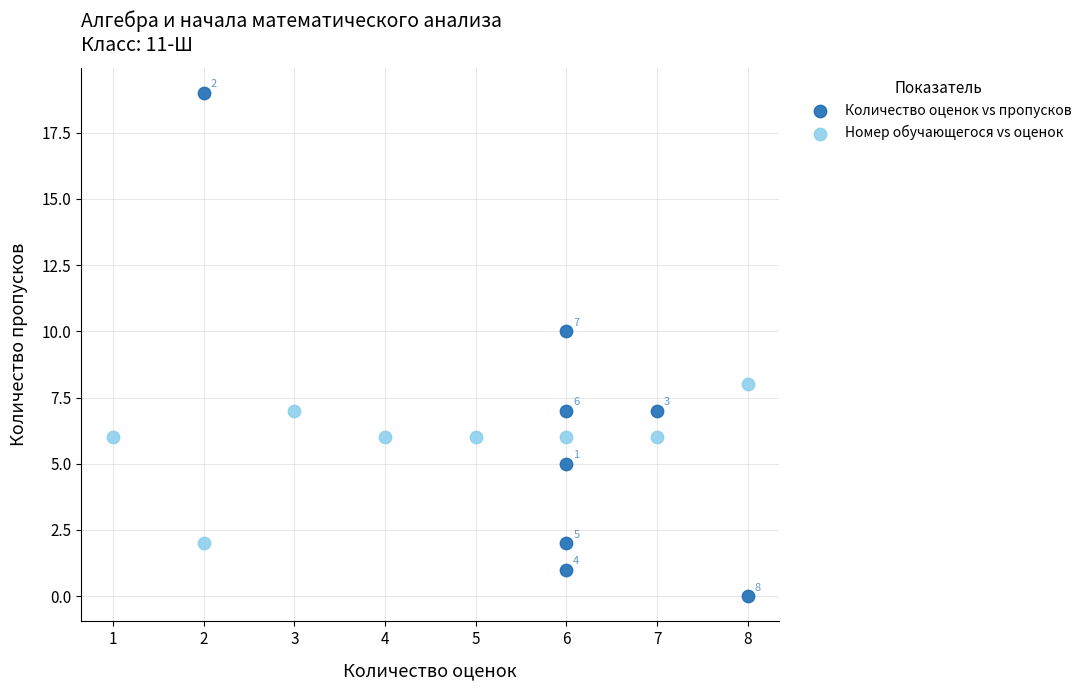

Which series has the largest Y range (max minus min)?

Количество оценок vs пропусков